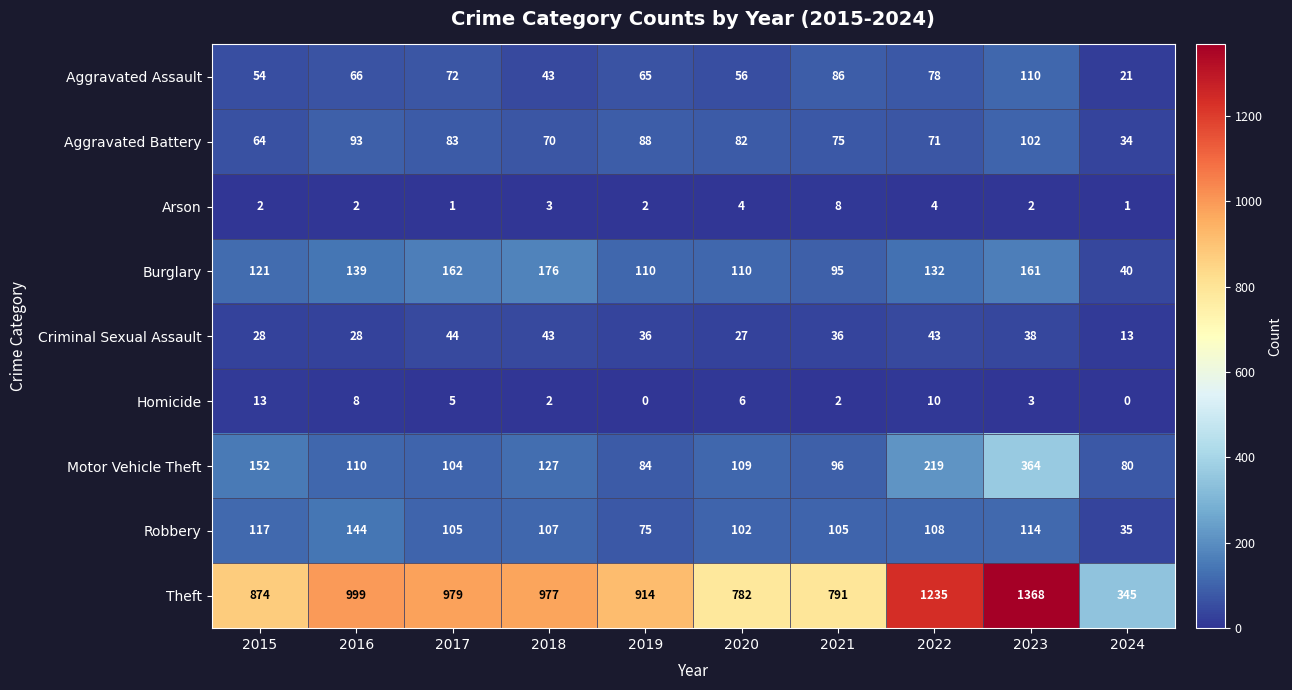

What is the maximum value shown in the chart?

1368